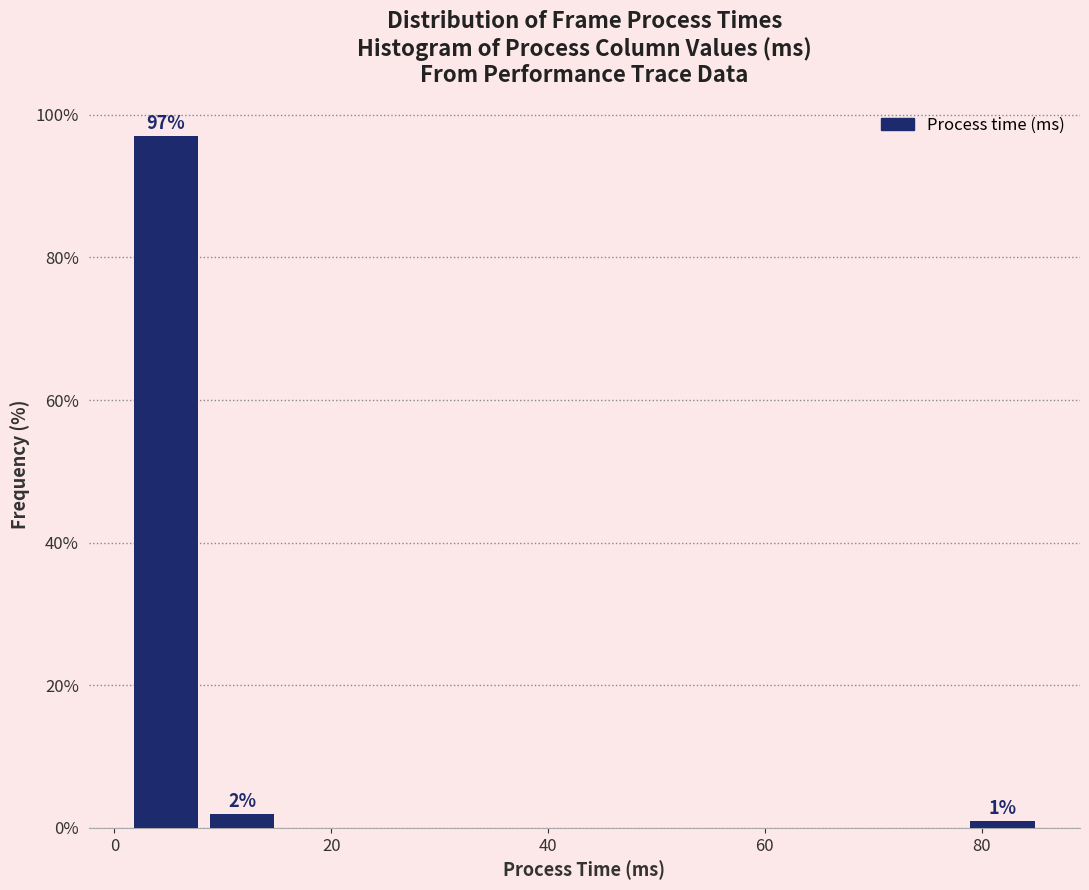

Around what value on the x-axis is the tallest bar? Give the approximate position of its centre, as read against the axis.

4